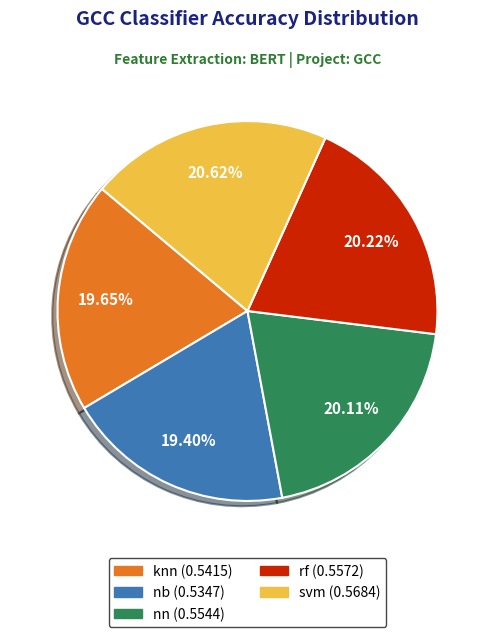

The rf slice represents 25% of the pie. True or false?

False